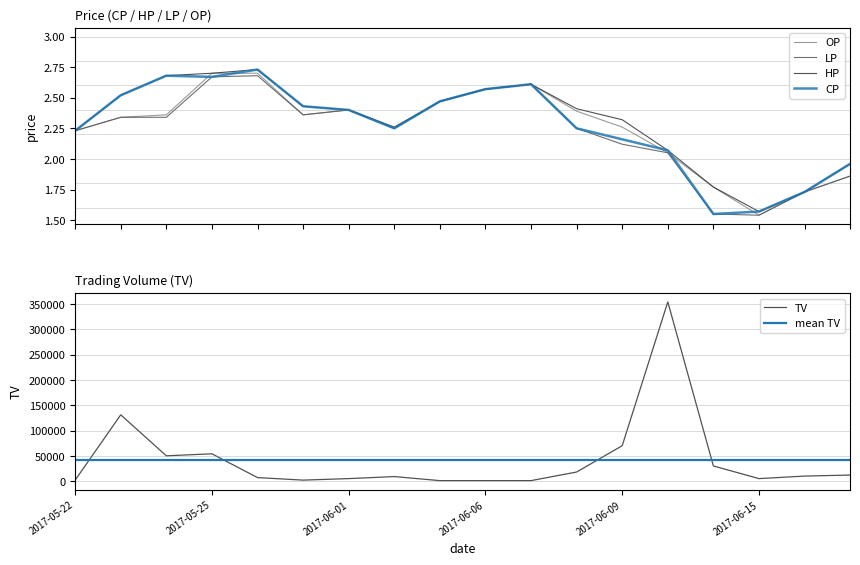

What is the label of the 10th point from the left?

2017-06-06